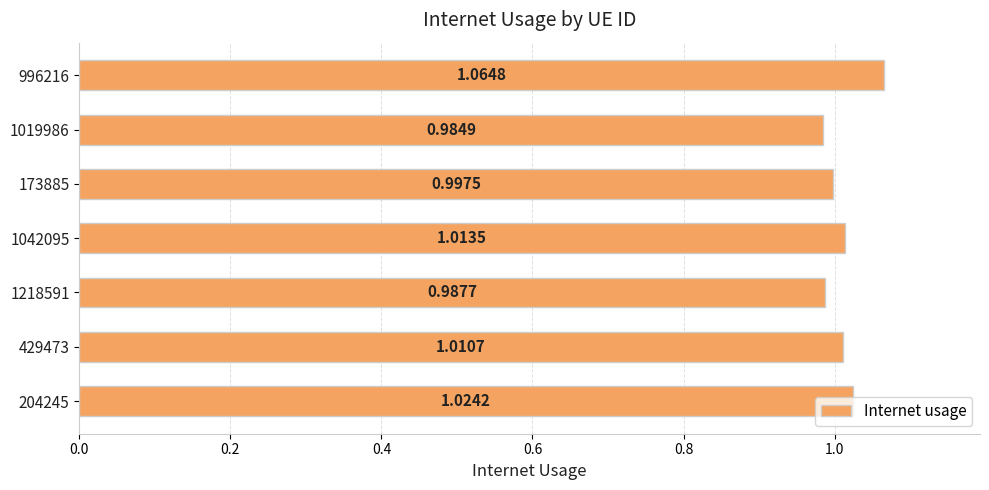

Between 173885 and 204245, which is larger?

204245